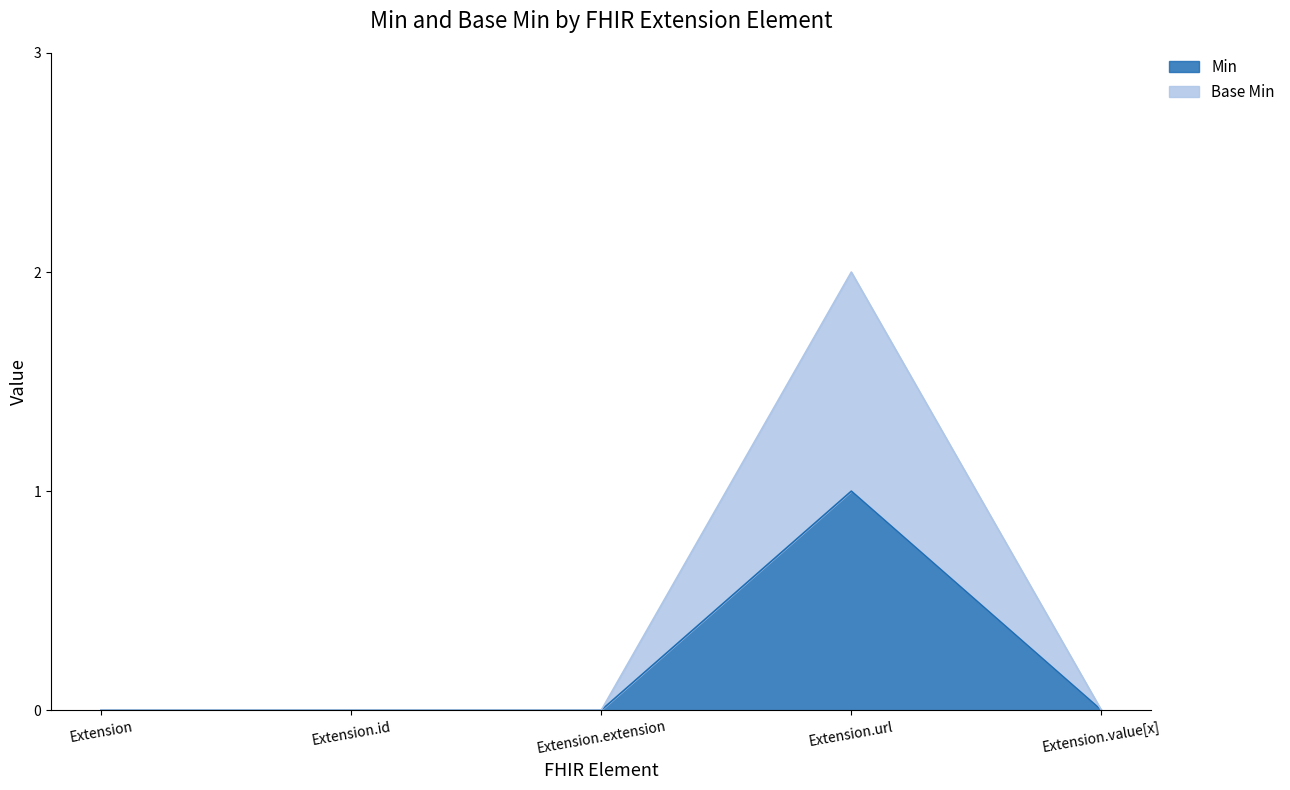

In Base Min, how many points are higher than both neighbors (excluding endpoints)?

1